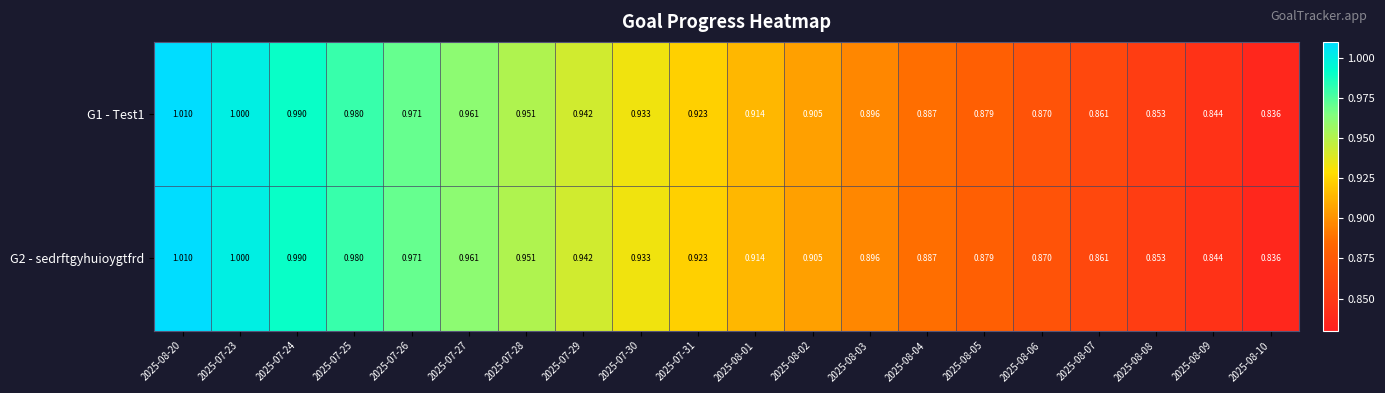

Is the value of G2 - sedrftgyhuioygtfrd at 2025-07-24 greater than the value of G1 - Test1 at 2025-08-03?

Yes